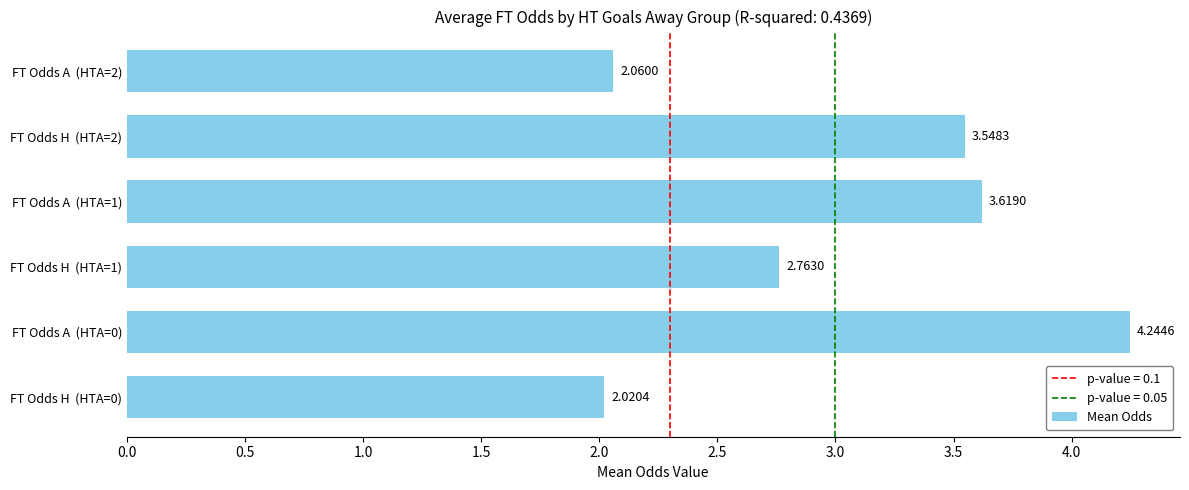

Which label corresponds to the largest value in the chart?

FT Odds A  (HTA=0)